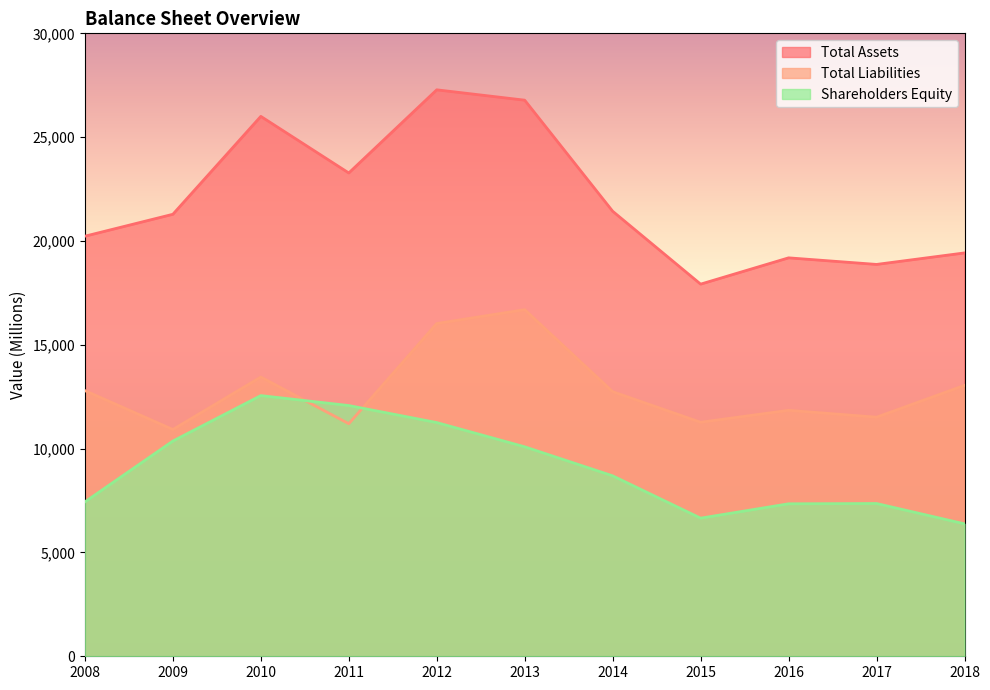

List the series in order of their overall mean, lowest first.

Shareholders Equity, Total Liabilities, Total Assets